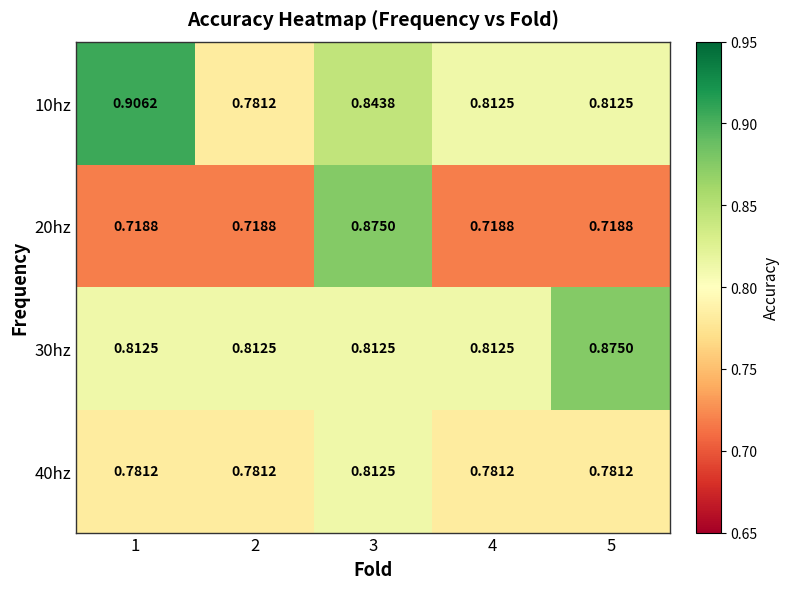

Is the value of 30hz at 1 greater than the value of 20hz at 4?

Yes